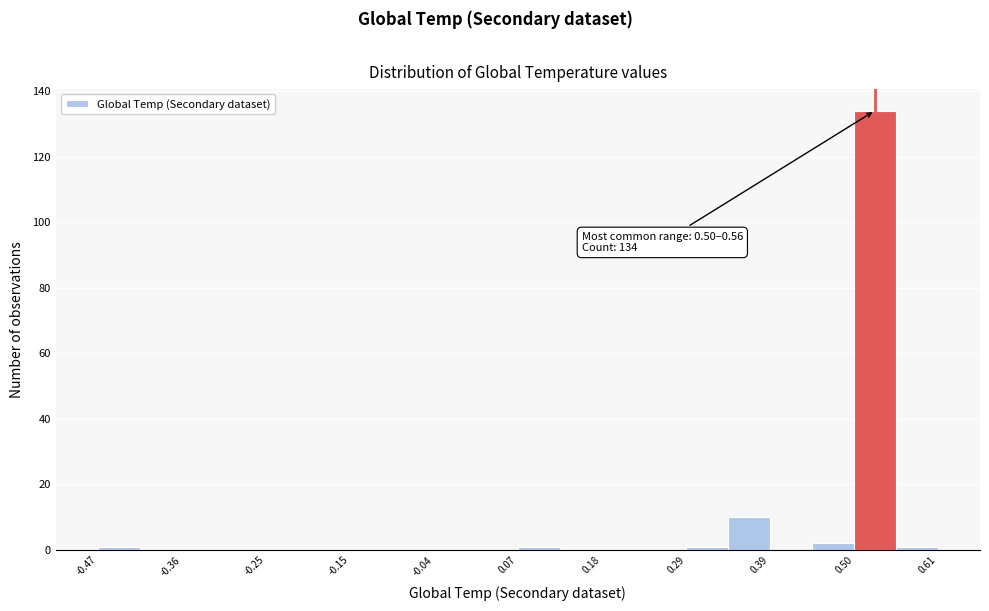

Around what value on the x-axis is the tallest bar? Give the approximate position of its centre, as read against the axis.

0.52